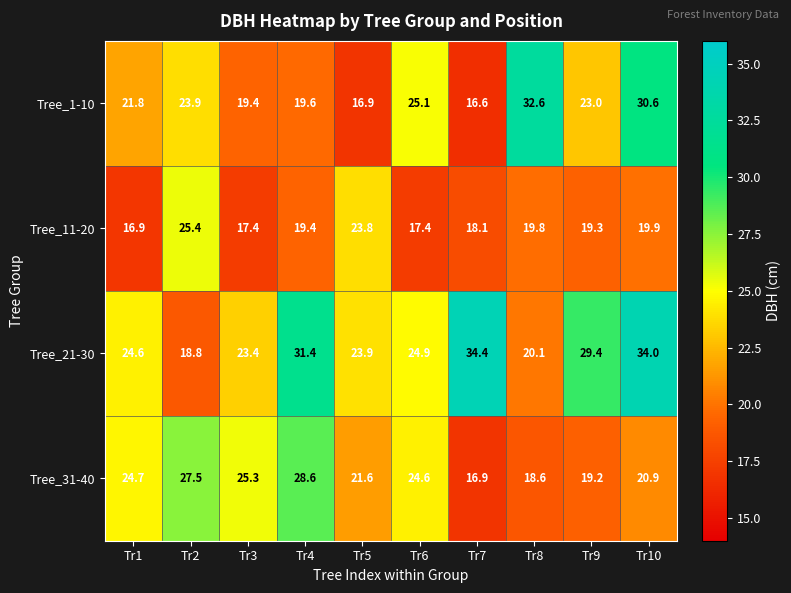

True or false: Tree_11-20 has a value of 16.9 at Tr1.

True